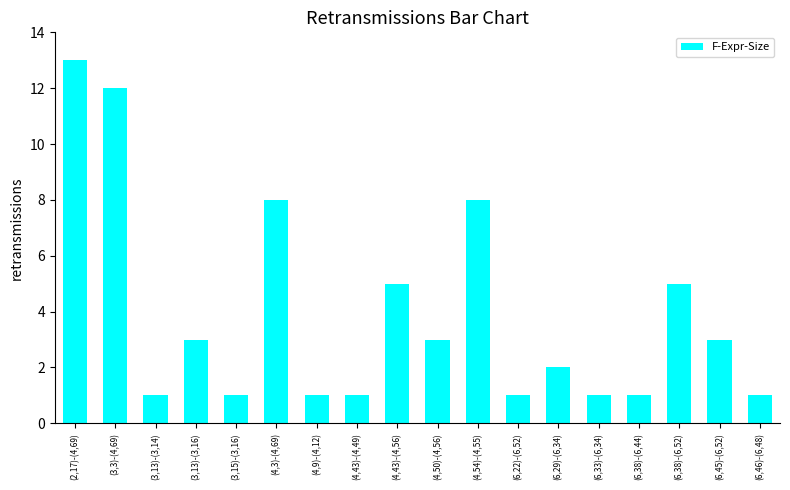

True or false: the data shows 7 at (4,43)-(4,56).

False